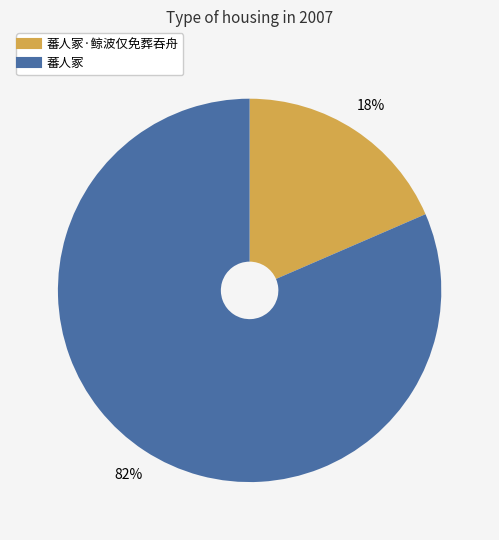

To the nearest percent, what is the average slice percentage?

50%